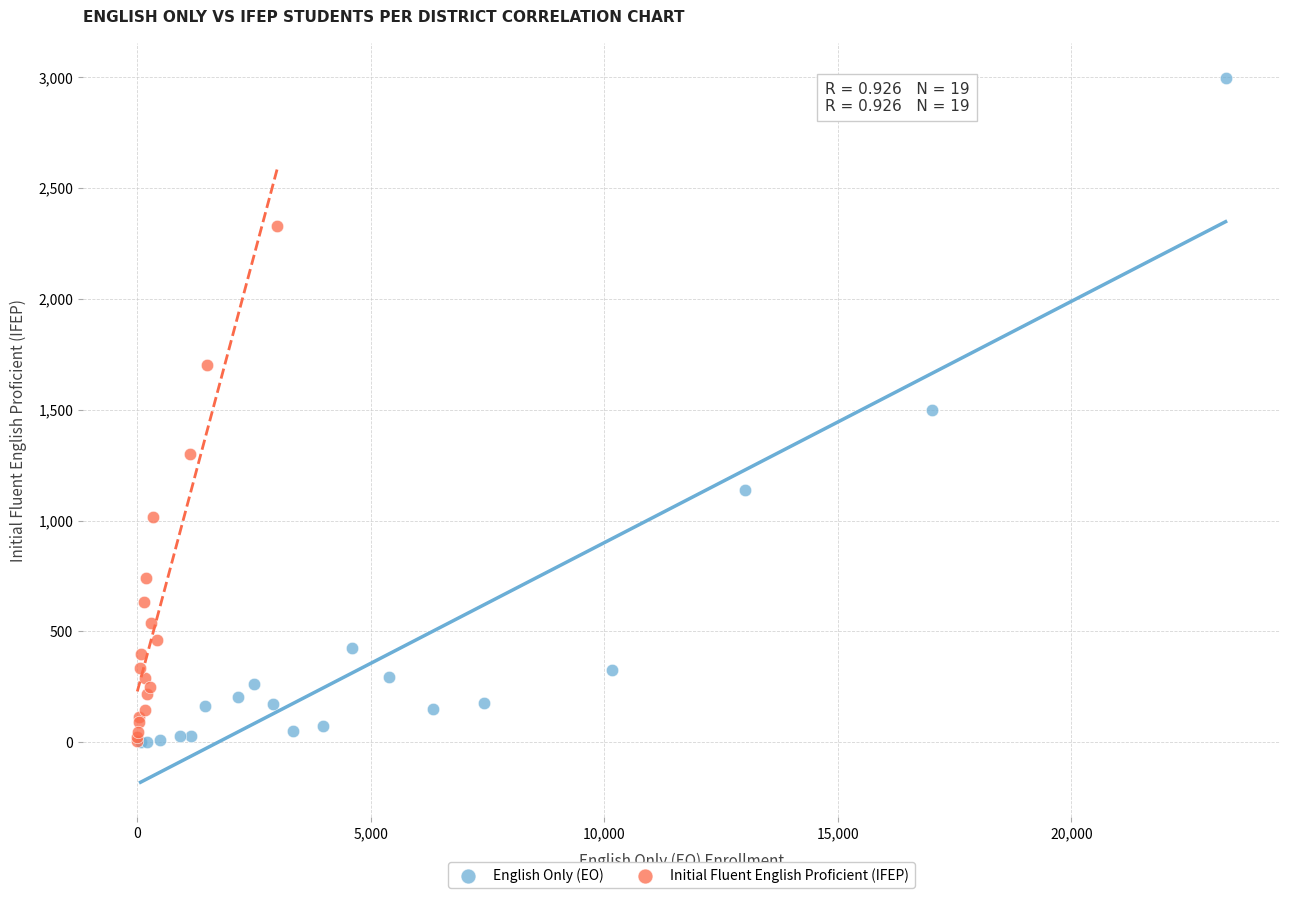

Which series has the widest spread of Y values?

English Only (EO)